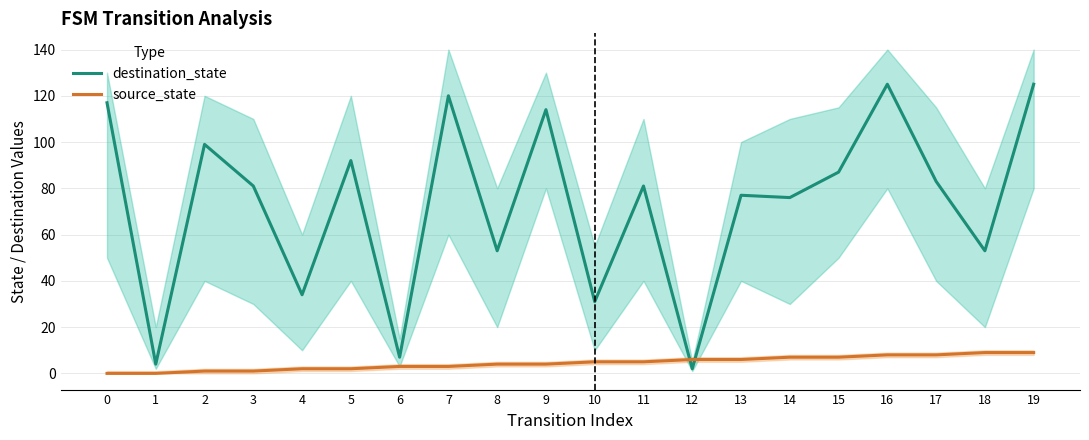

Reading right to left, what are all the values shown in this chart?

destination_state: 19=125	18=53	17=83	16=125	15=87	14=76	13=77	12=2	11=81	10=31	9=114	8=53	7=120	6=7	5=92	4=34	3=81	2=99	1=4	0=117
source_state: 19=9	18=9	17=8	16=8	15=7	14=7	13=6	12=6	11=5	10=5	9=4	8=4	7=3	6=3	5=2	4=2	3=1	2=1	1=0	0=0